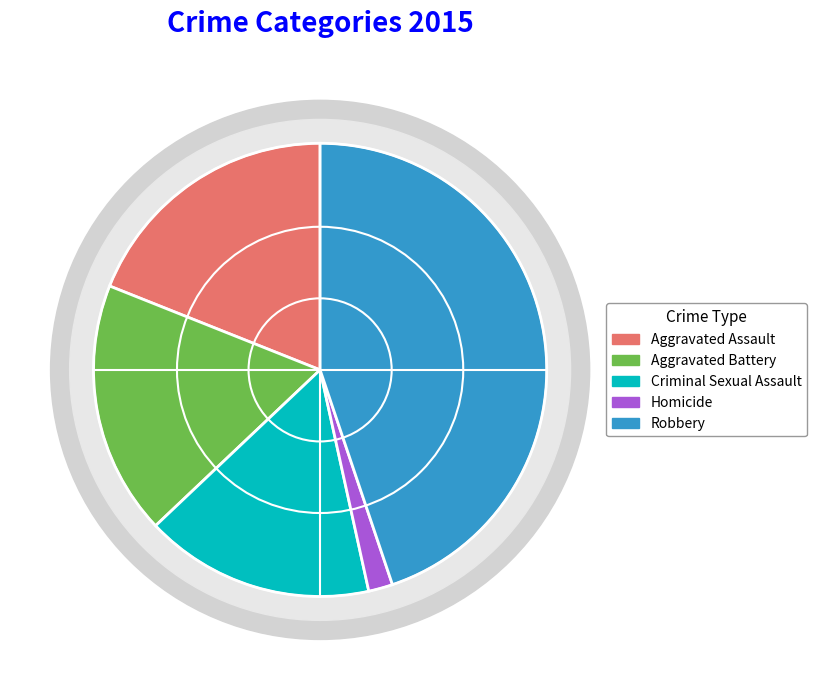

Which category has the smallest portion of the pie?

Homicide